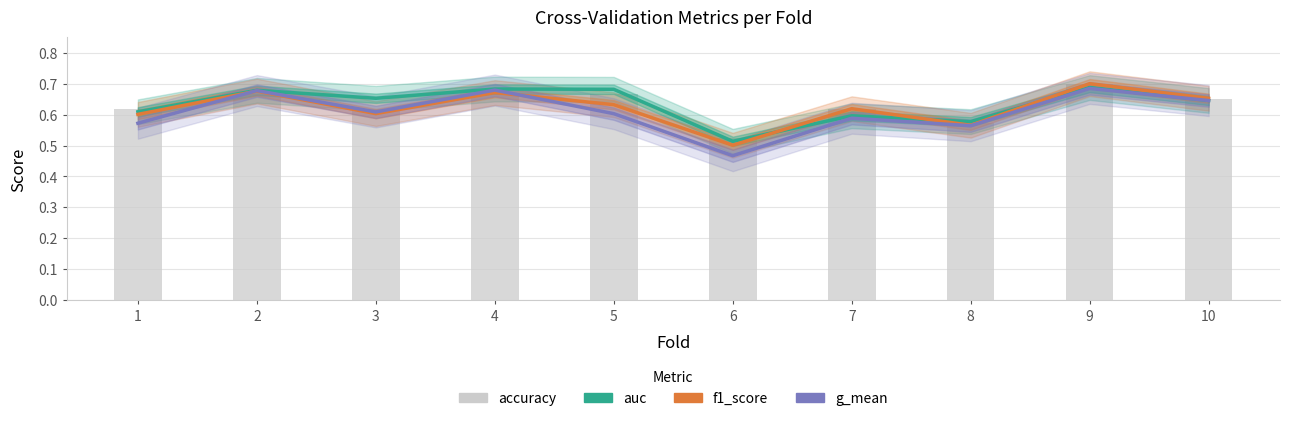

Count the number of data series in this chart.

4